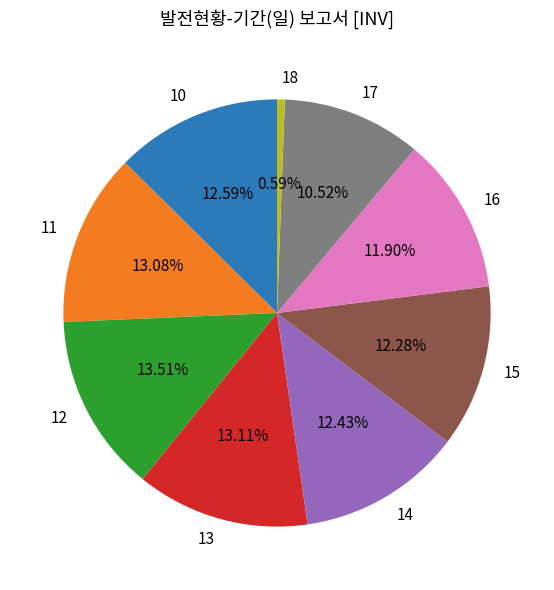

Count the number of slices in the pie.

9